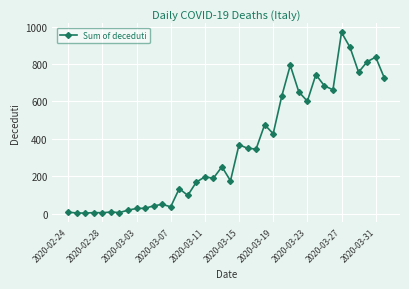

How many series are shown in this chart?

1